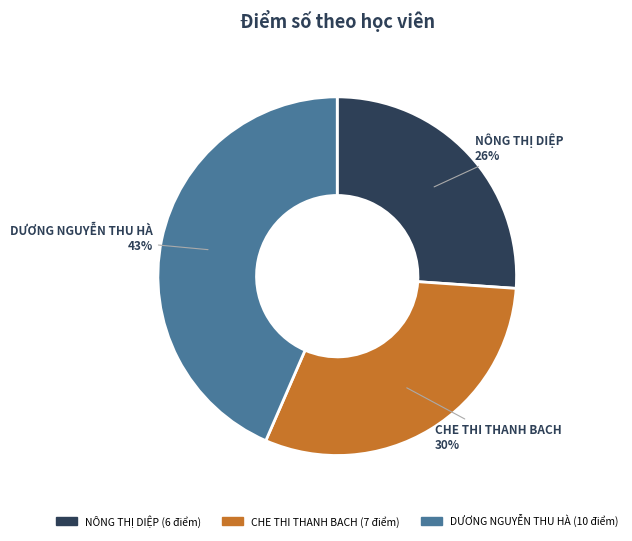

True or false: NÔNG THỊ DIỆP accounts for 39% of the total.

False